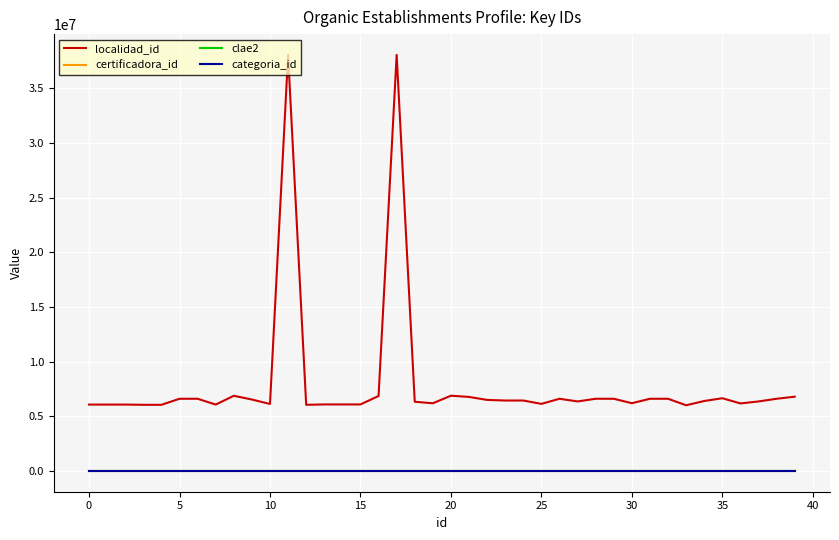

Which label corresponds to the largest value in the chart?

11